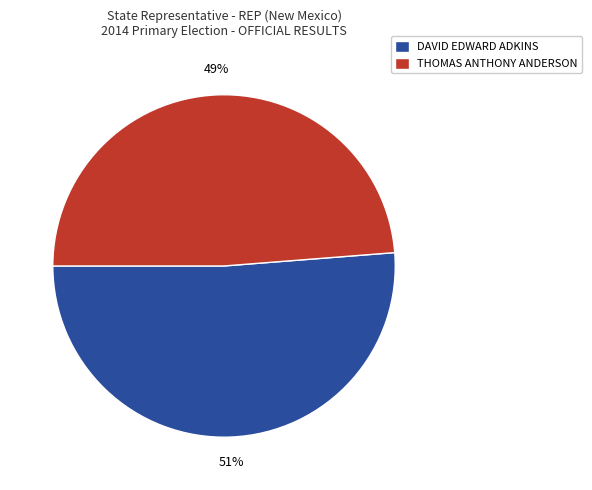

Which category has the smallest portion of the pie?

THOMAS ANTHONY ANDERSON